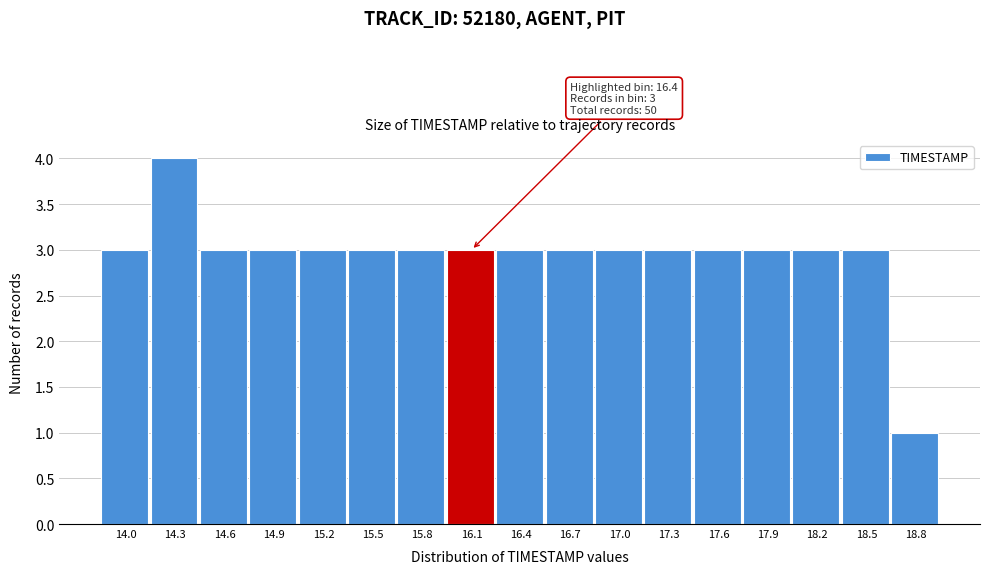

Reading left to right, what are all the values shown in this chart?

14.0=3	14.3=4	14.6=3	14.9=3	15.2=3	15.5=3	15.8=3	16.1=3	16.4=3	16.7=3	17.0=3	17.3=3	17.6=3	17.9=3	18.2=3	18.5=3	18.8=1